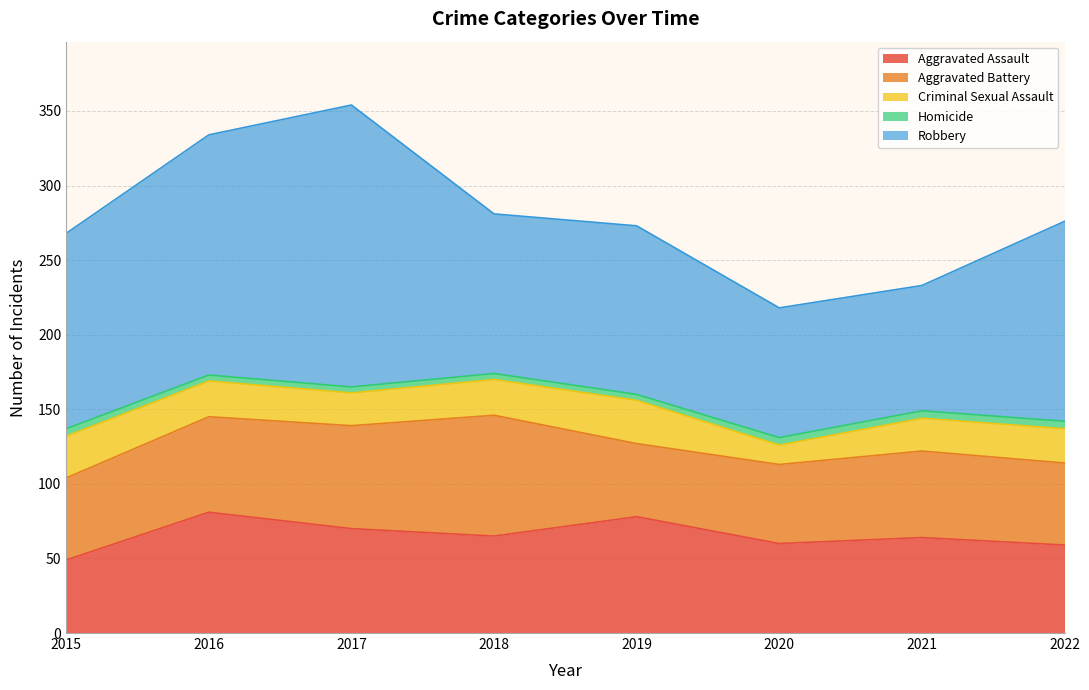

Which label corresponds to the largest value in the chart?

2017